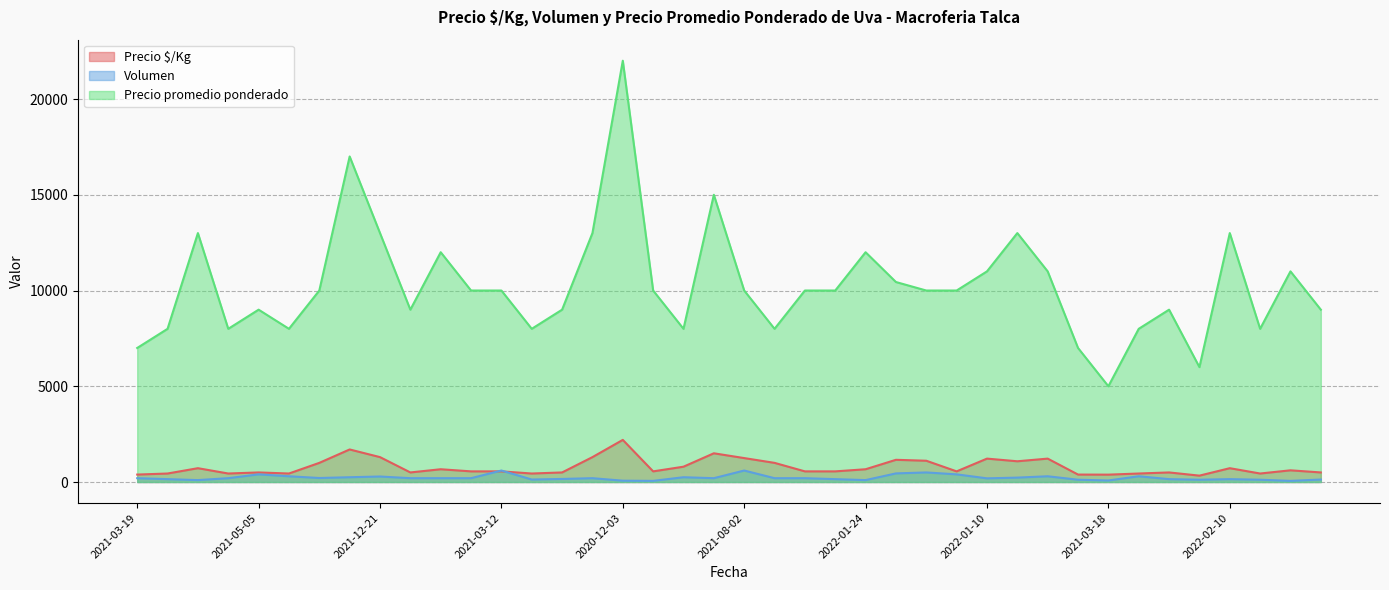

What is the maximum value shown in the chart?

22000